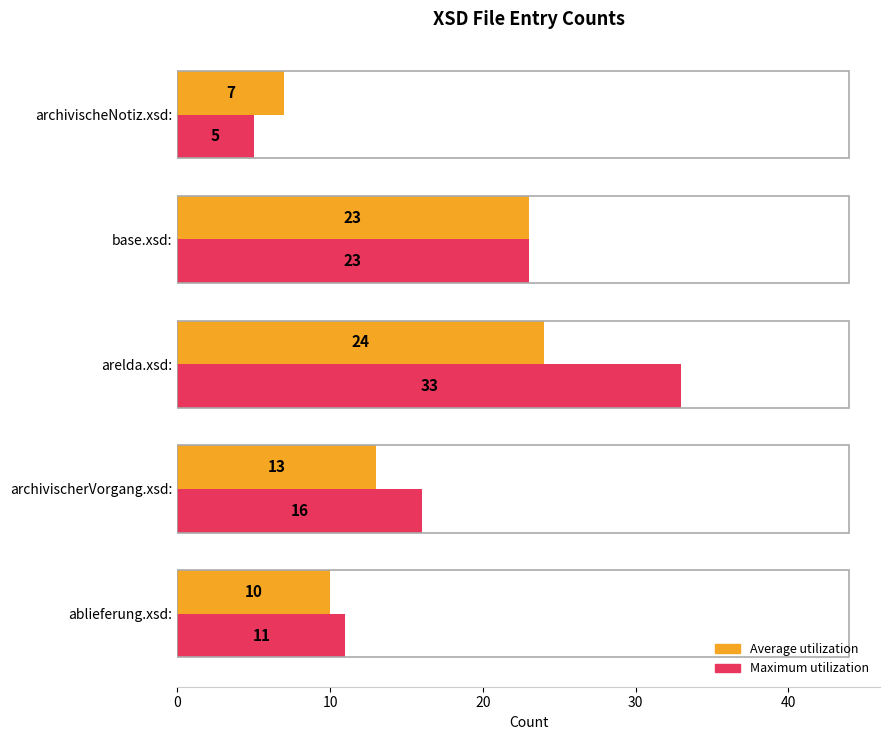

Rank the series by their maximum value, from highest to lowest.

Maximum utilization, Average utilization